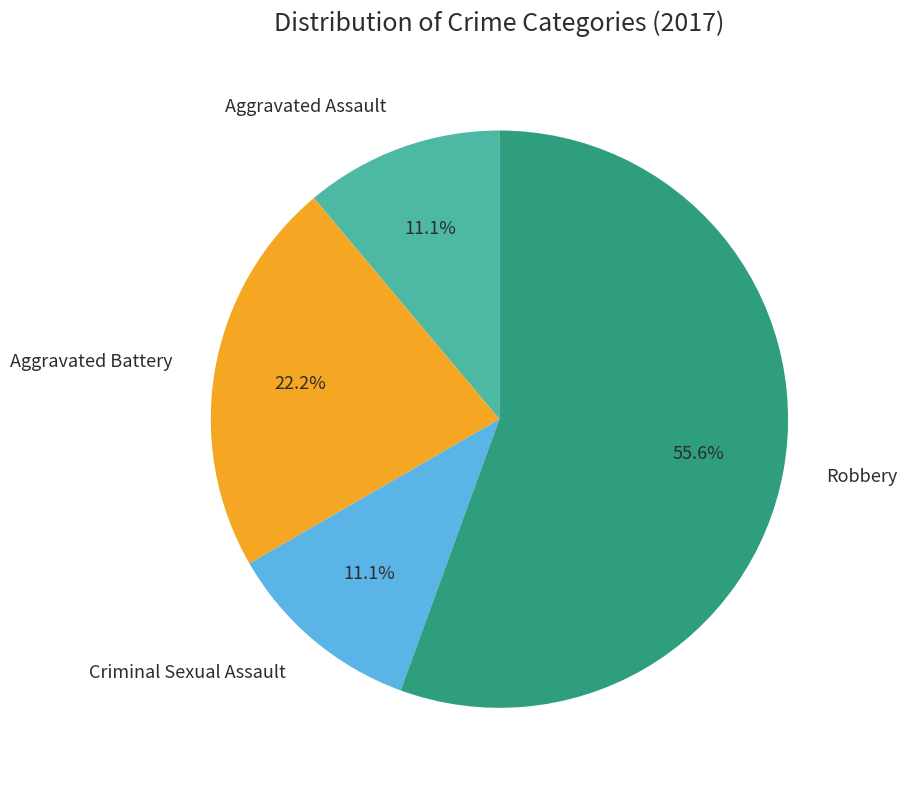

Combined, do Criminal Sexual Assault and Aggravated Assault account for over 50%?

No